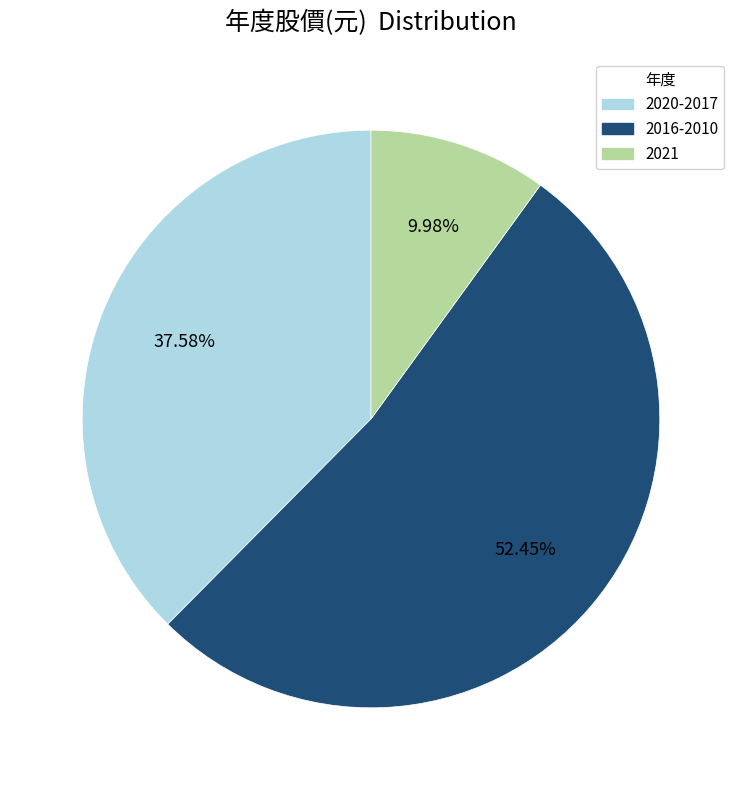

Is there any slice that represents more than half of the pie?

Yes